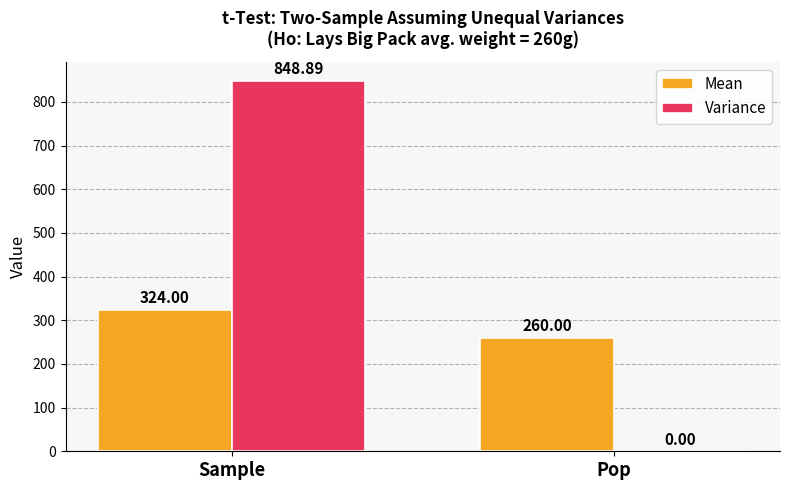

Is it true that Variance equals 1392.6 at Sample?

False